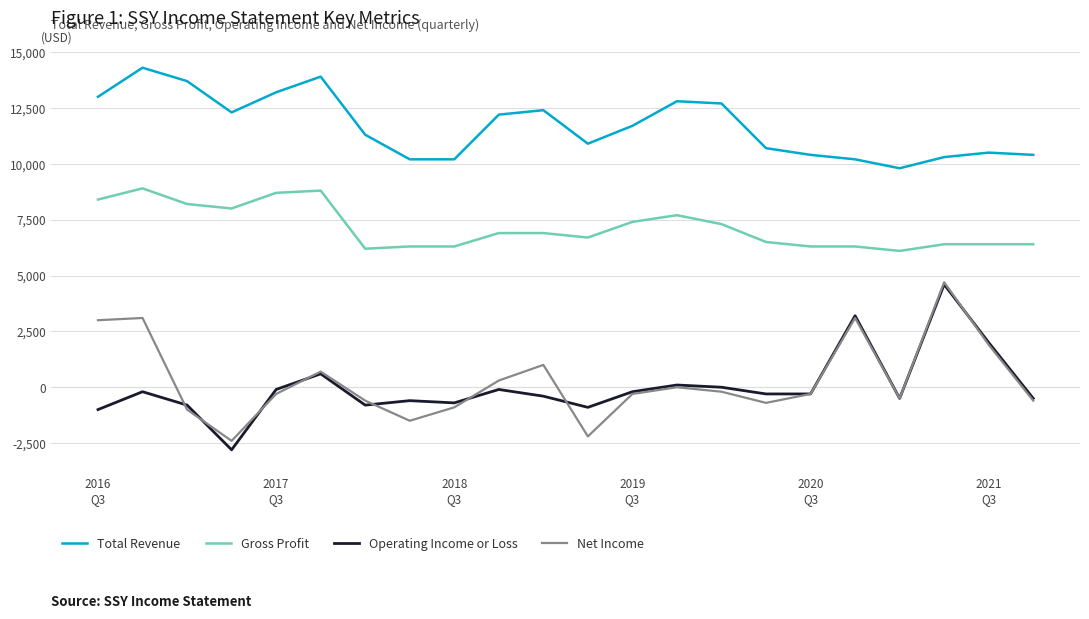

What is the minimum value for Net Income?

-2400